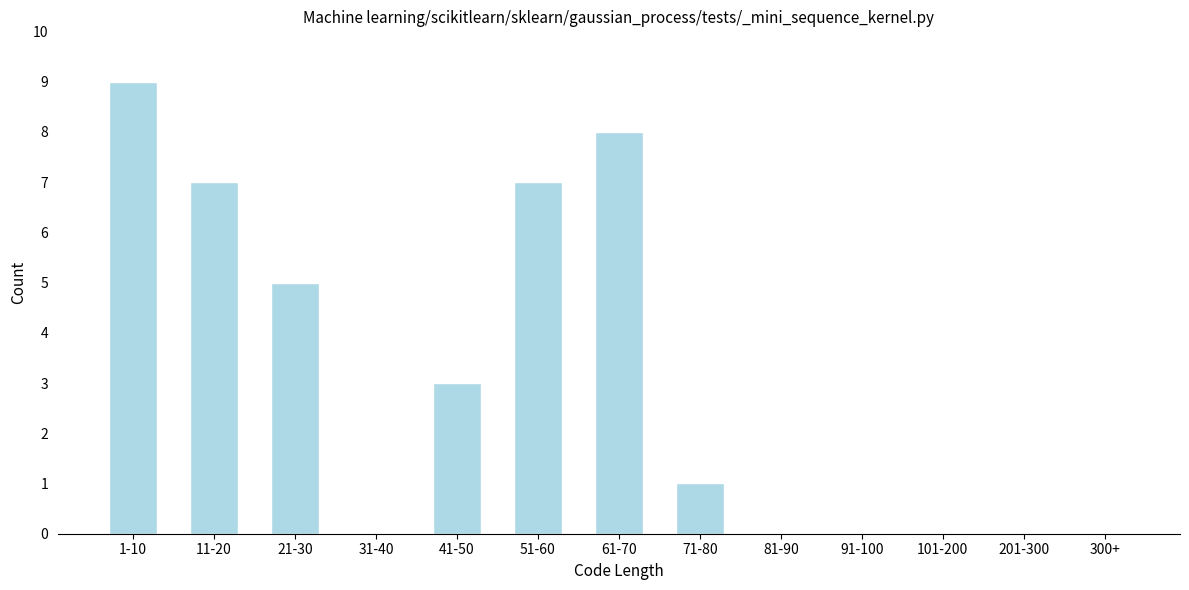

Reading left to right, list all the values displayed in this chart.

1-10=9	11-20=7	21-30=5	31-40=0	41-50=3	51-60=7	61-70=8	71-80=1	81-90=0	91-100=0	101-200=0	201-300=0	300+=0